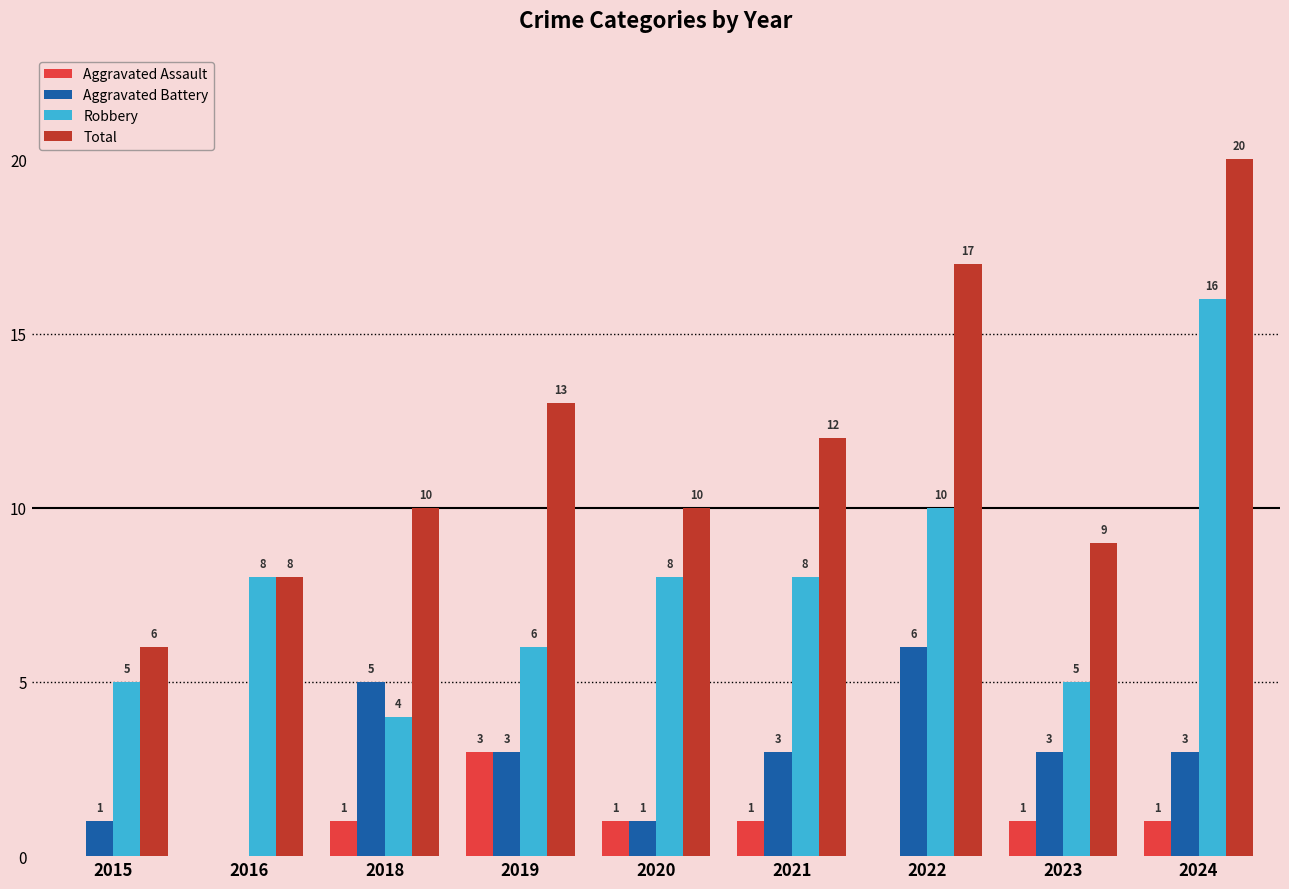

What is the maximum value shown in the chart?

20